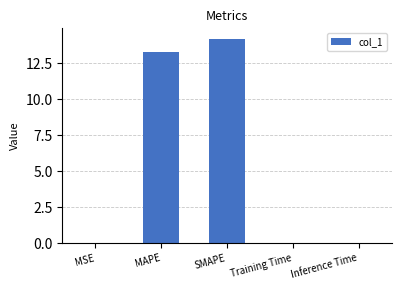

Read the value at SMAPE.

14.2